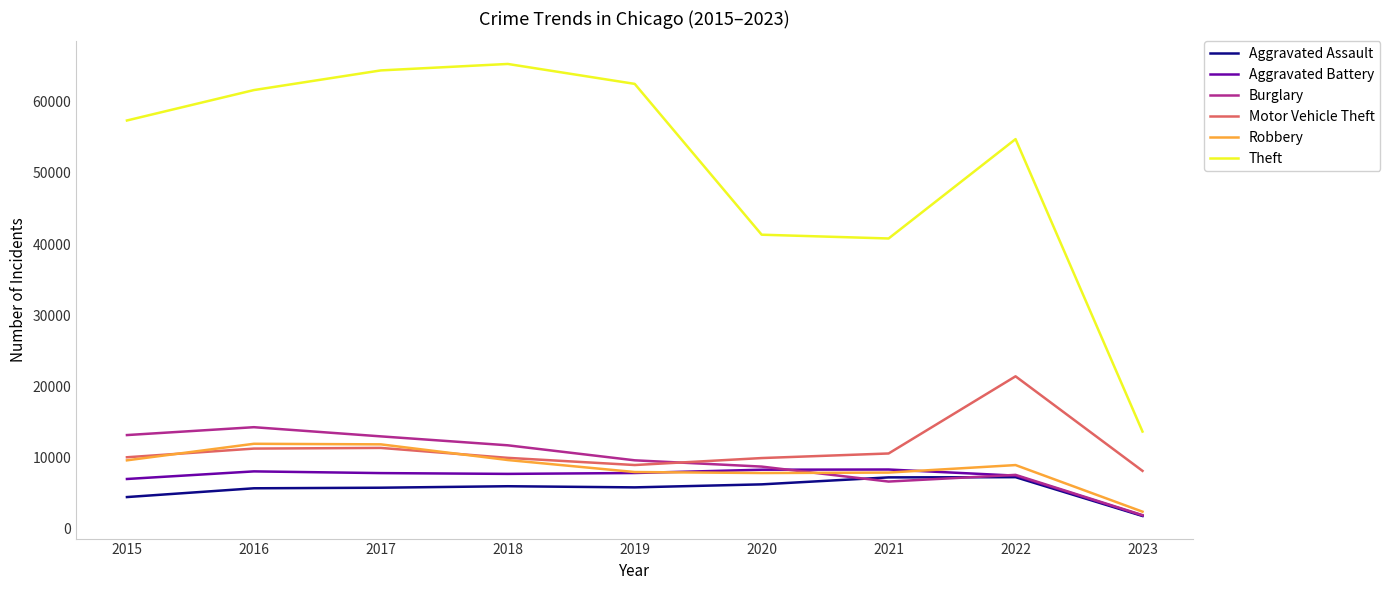

Between 2015 and 2023, which series saw the biggest shift?

Theft